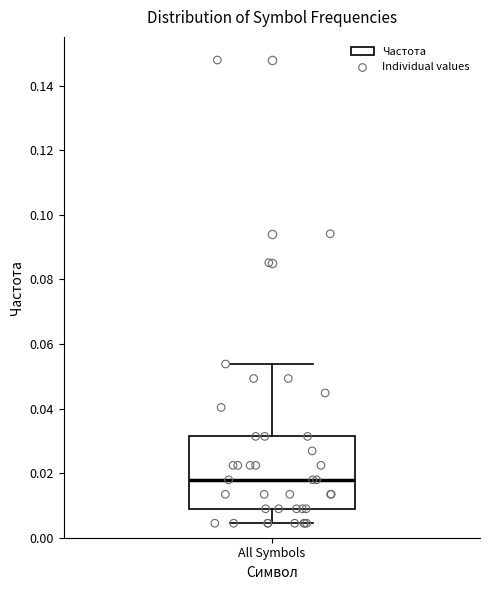

Transcribe this box plot: give where the median line is, the range the box spans, and where the two whiskers end, as read against the y-axis. The values are not printed on the chart, so give them approximately, as read against the axis.

median 0.018, box 0.008 to 0.032, whiskers 0.004 to 0.054